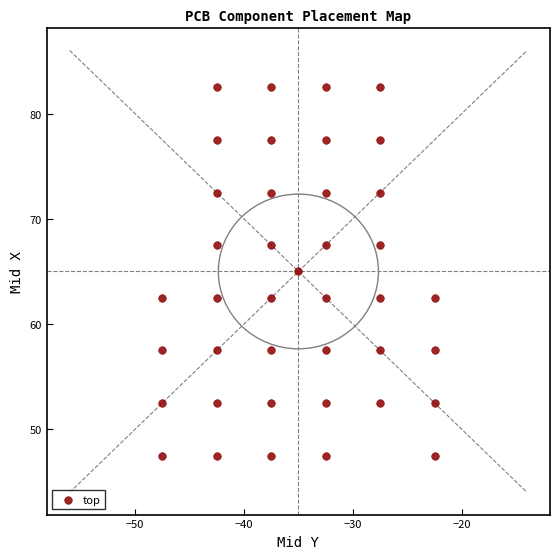

What is the range of Y values (max minus min)?

35.0